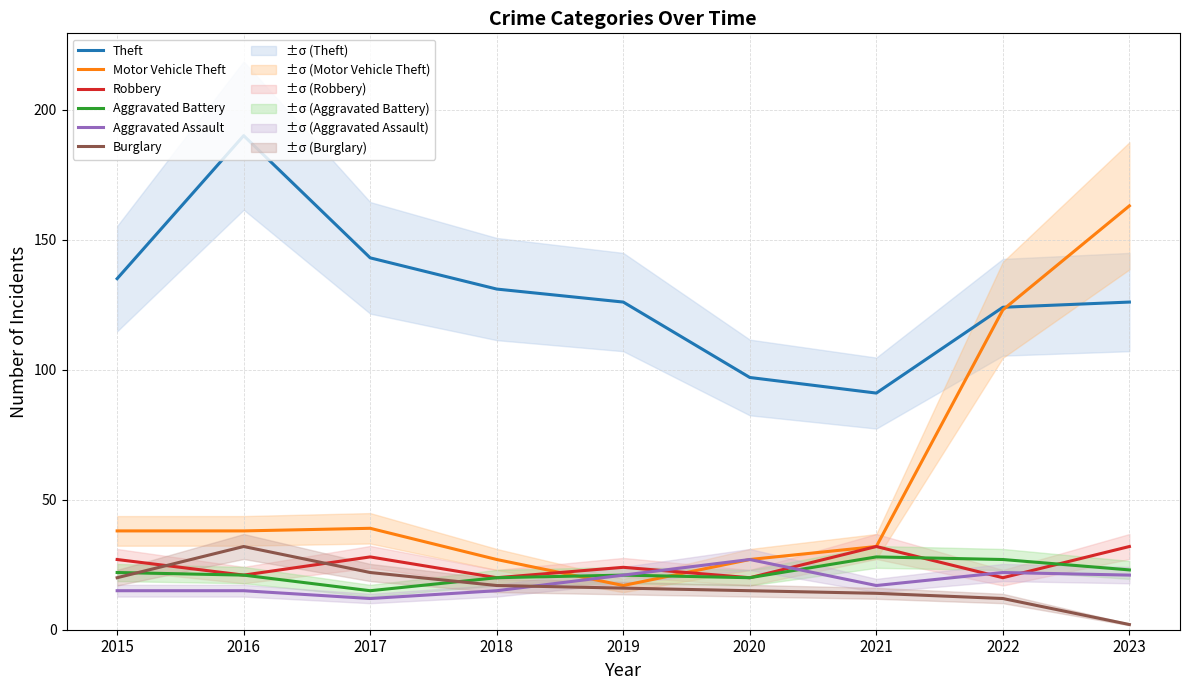

What is the value of the Robbery point at the 2nd from the left?

21